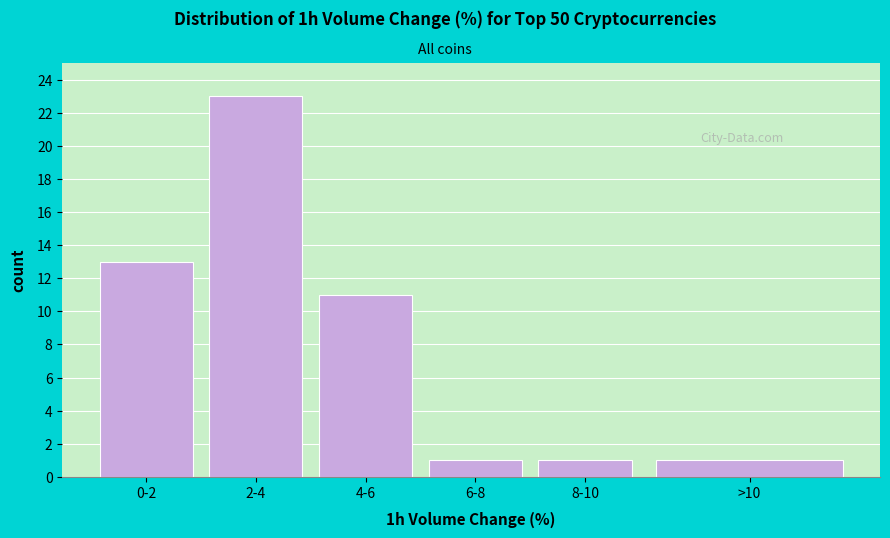

Reading right to left, what are all the values shown in this chart?

1	1	1	11	23	13